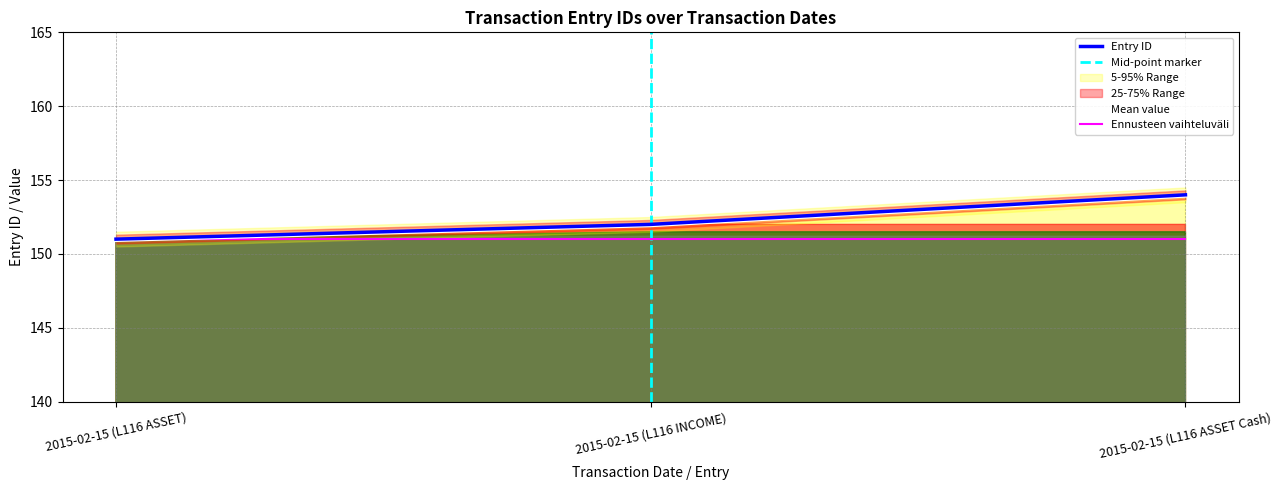

List the labels in order of value, largest first.

2015-02-15 (L116 ASSET Cash), 2015-02-15 (L116 INCOME), 2015-02-15 (L116 ASSET)